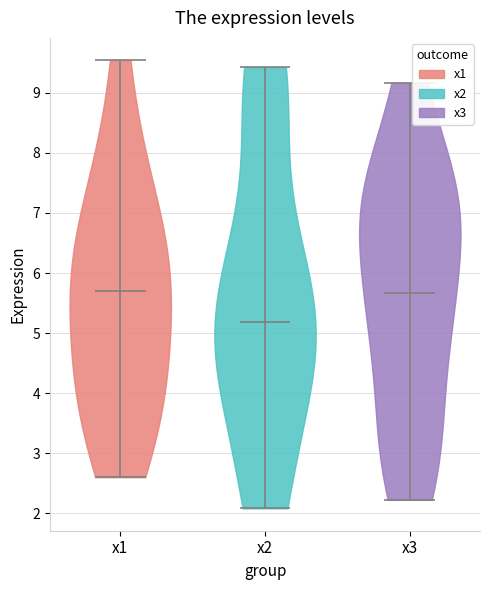

Where does the median line of the violin for x3 sit on the y-axis? The values are not printed on the chart, so give them approximately, as read against the axis.

5.7